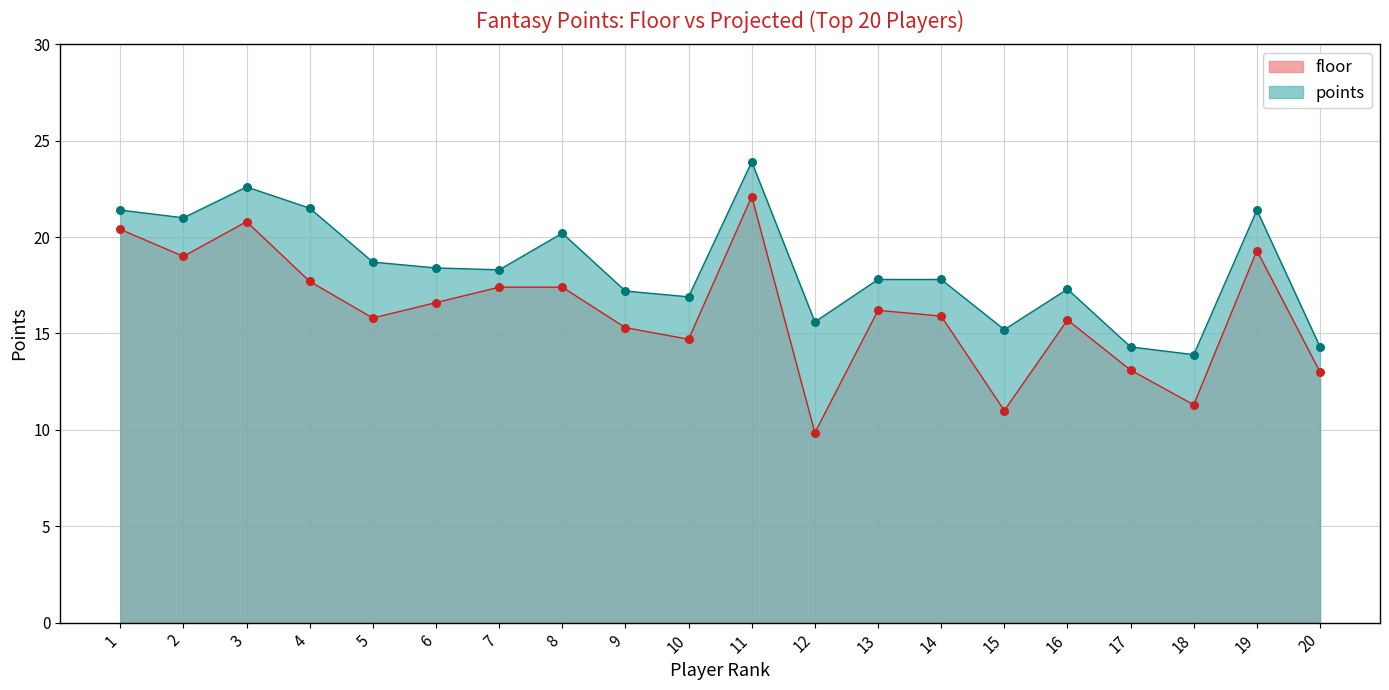

What is the total value across all series at 19?

40.7